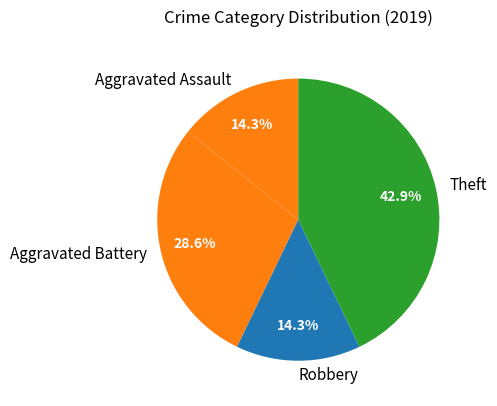

Count the number of slices in the pie.

4